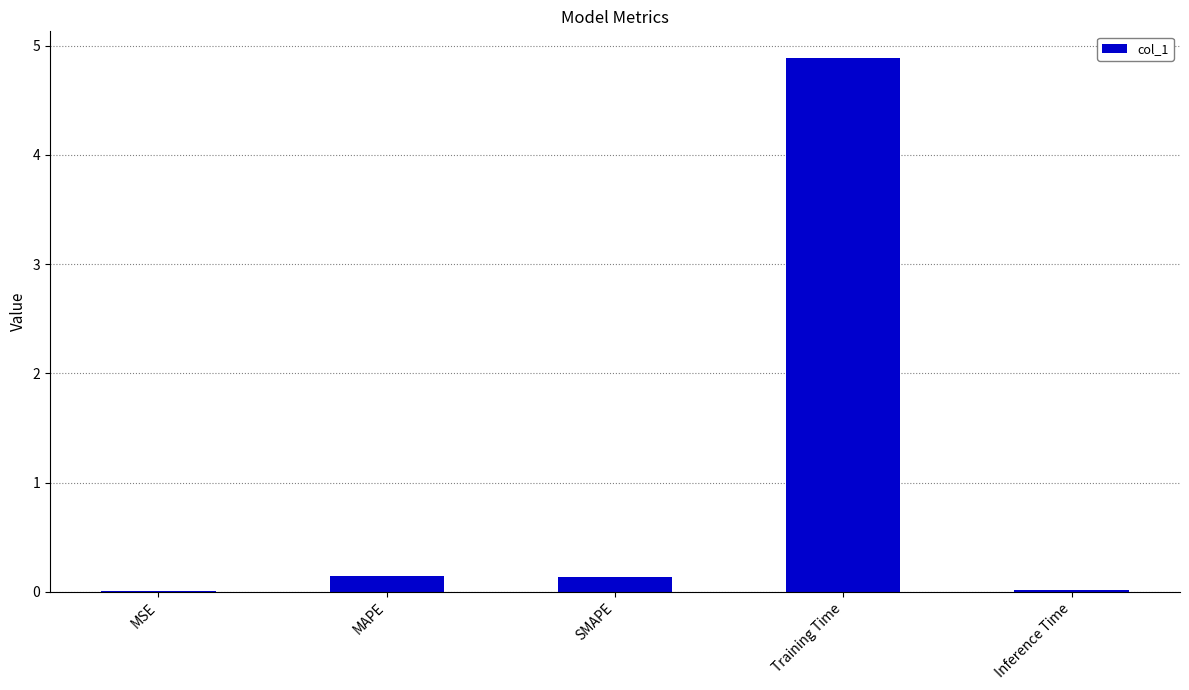

What is the greatest value displayed?

4.9